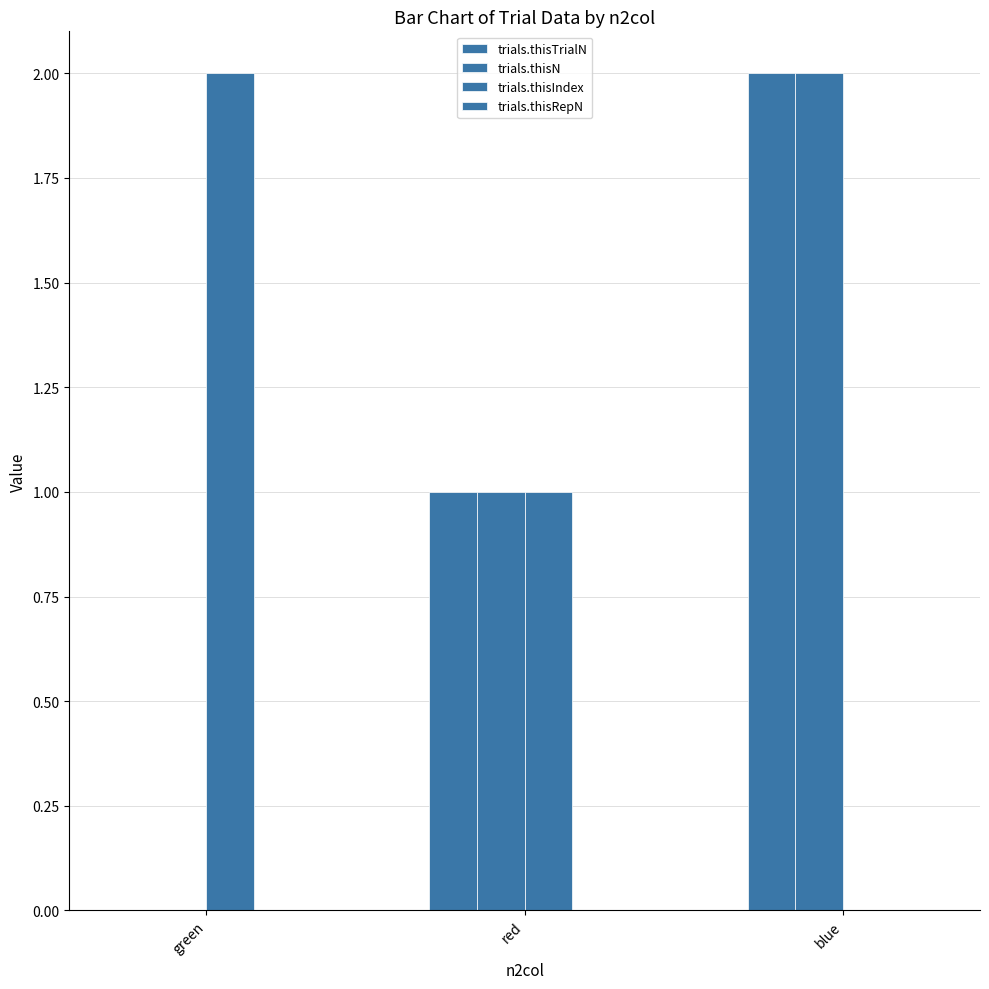

Count the number of data series in this chart.

3